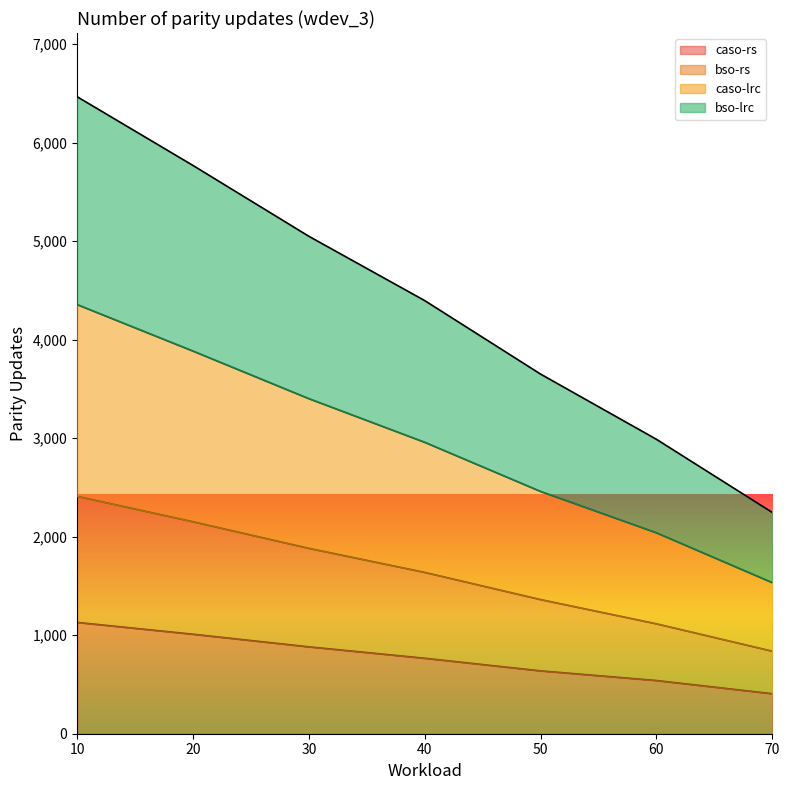

What is the lowest value of the caso-rs series?

406